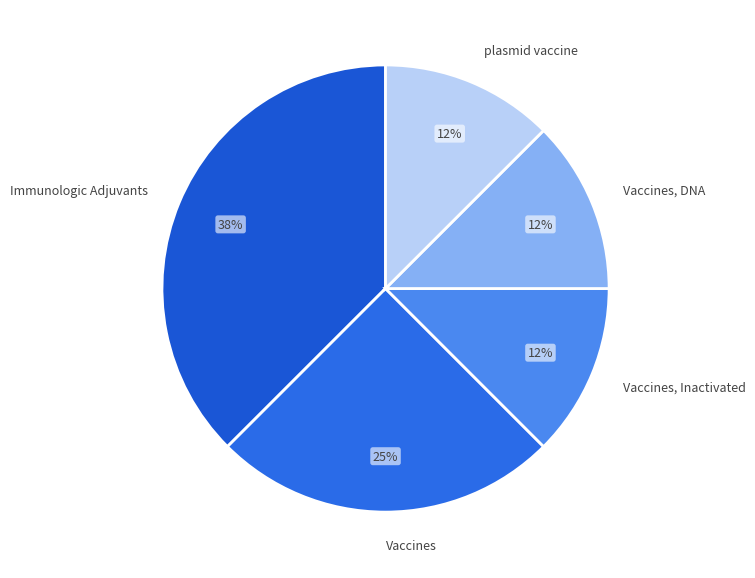

Is there any slice that represents more than half of the pie?

No